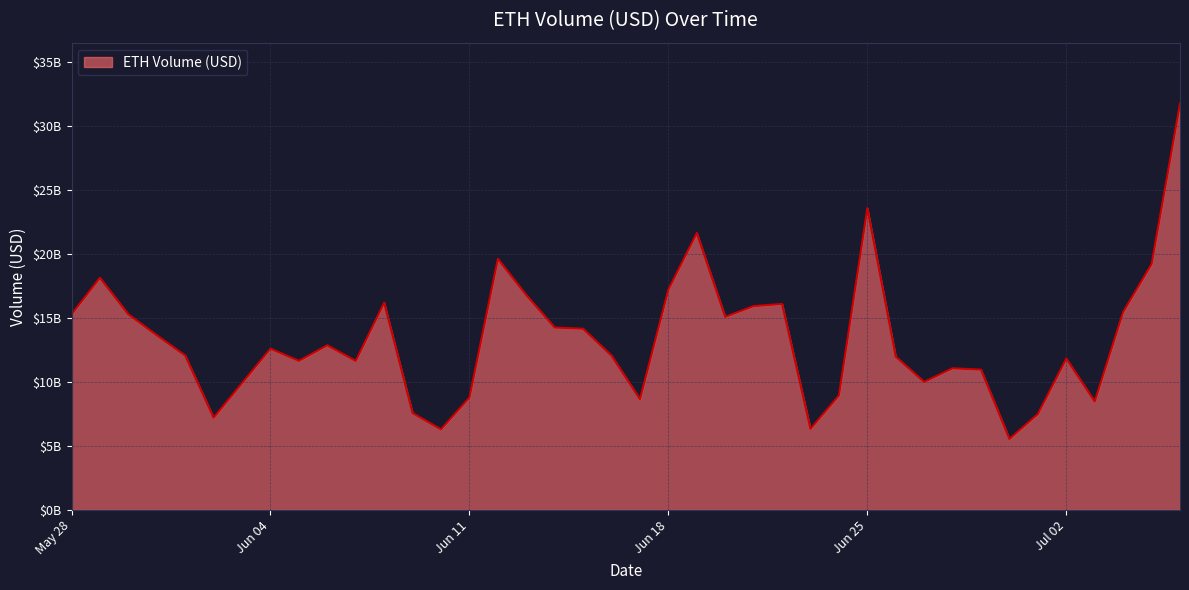

True or false: there are more than 0 points higher than both neighbors.

True